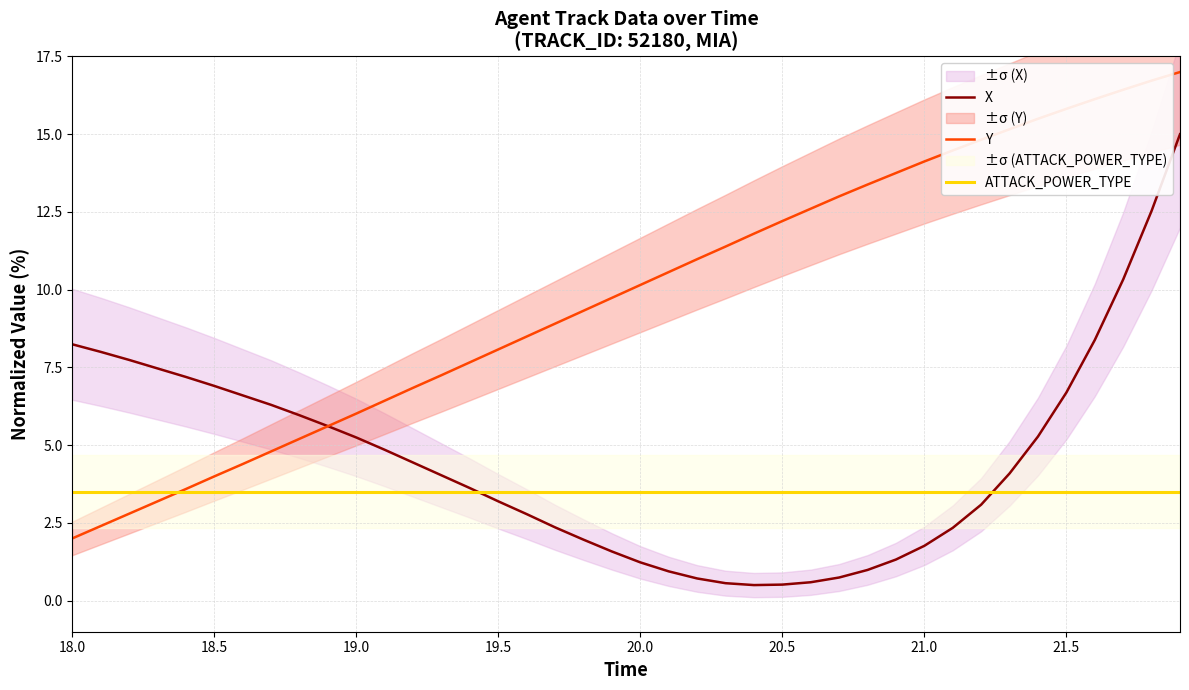

The value of Y at 19.5 is 12.2. True or false?

False